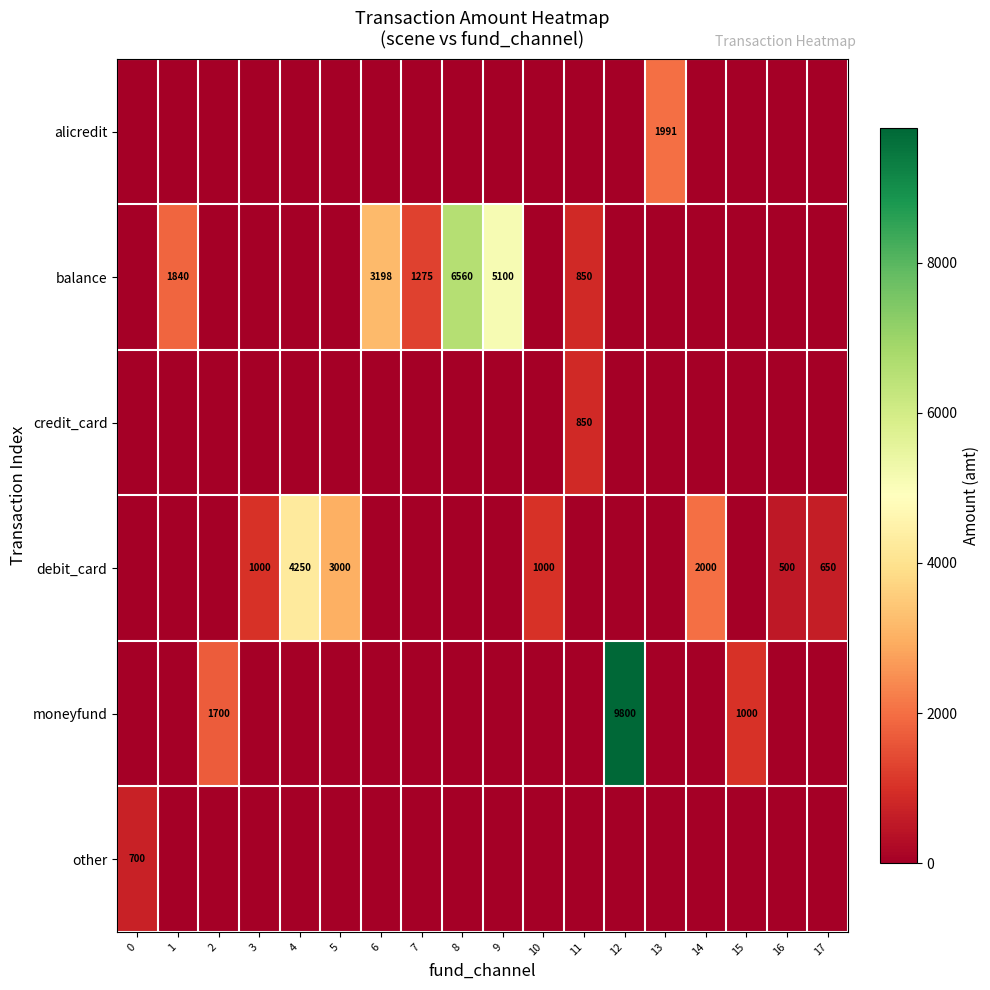

What is the spread (max minus min) of values at 3?

1000